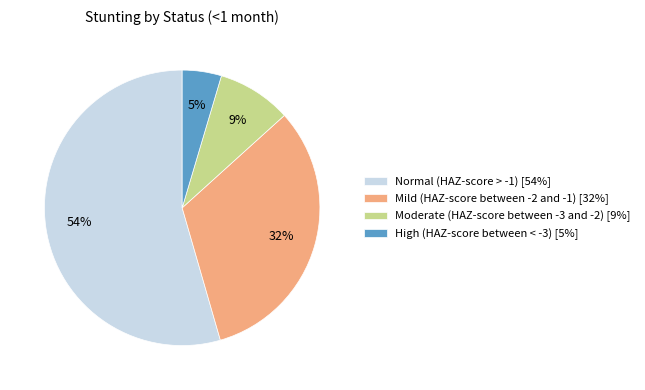

Do Moderate (HAZ-score between -3 and -2) [9%] and Mild (HAZ-score between -2 and -1) [32%] together represent more than half of the pie?

No